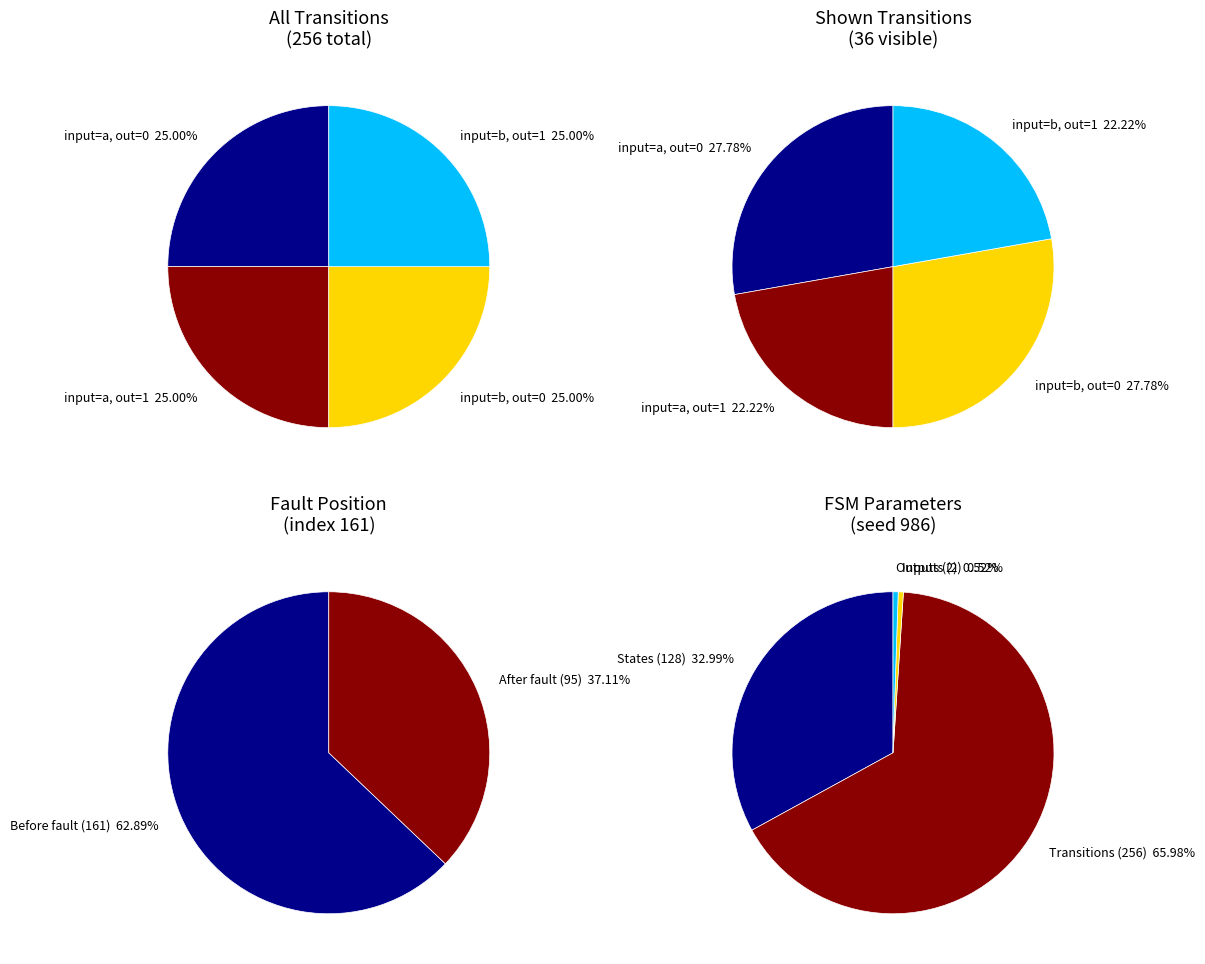

What is the difference between the highest and lowest values at 8?

1